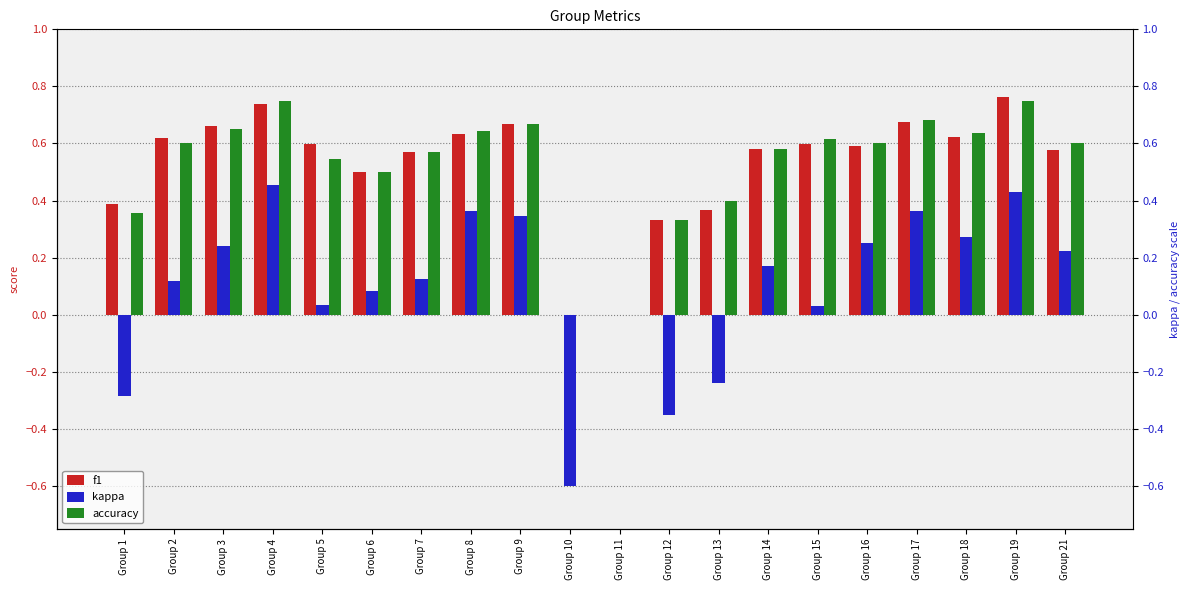

How many f1 values are between 0 and 1?

20